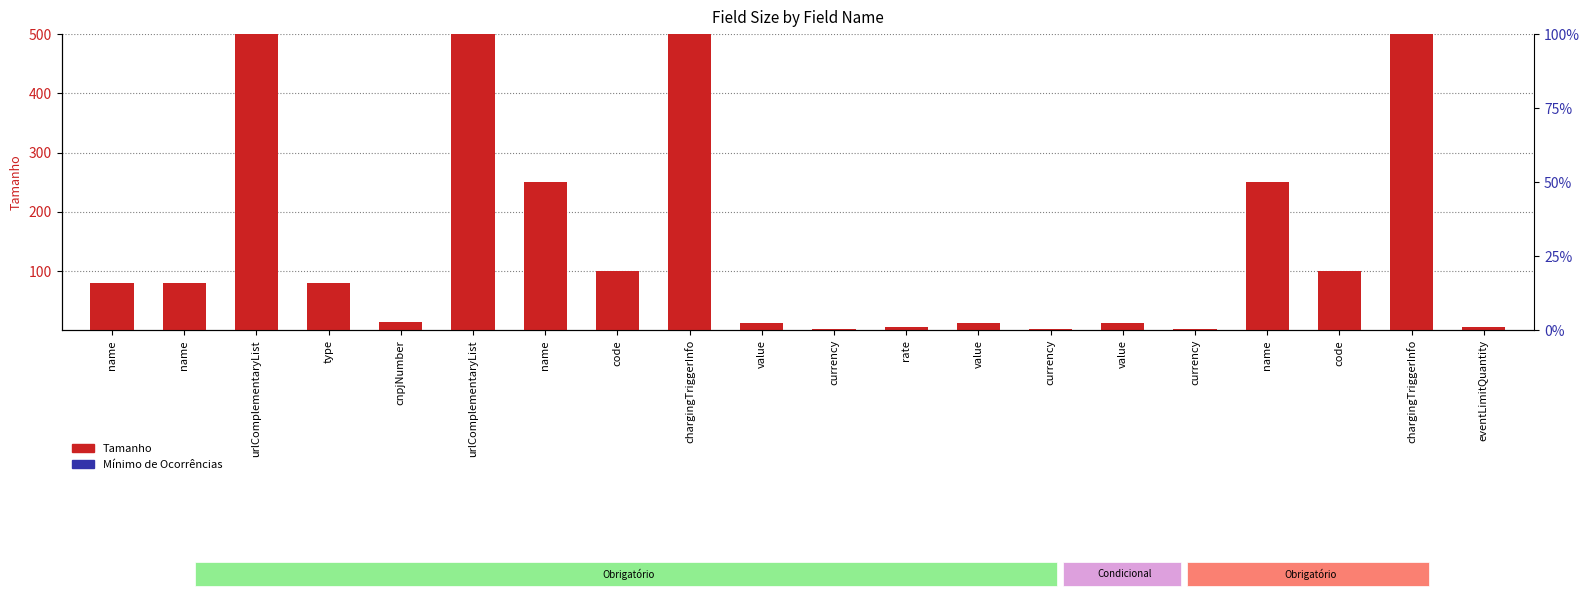

Reading left to right, list all the values displayed in this chart.

Tamanho: 80	80	1024	80	14	1024	250	100	2000	12	3	6	12	3	12	3	250	100	2000	6
Mínimo de Ocorrências: 1	1	0	1	1	0	1	1	1	1	1	1	1	1	1	1	1	1	1	1